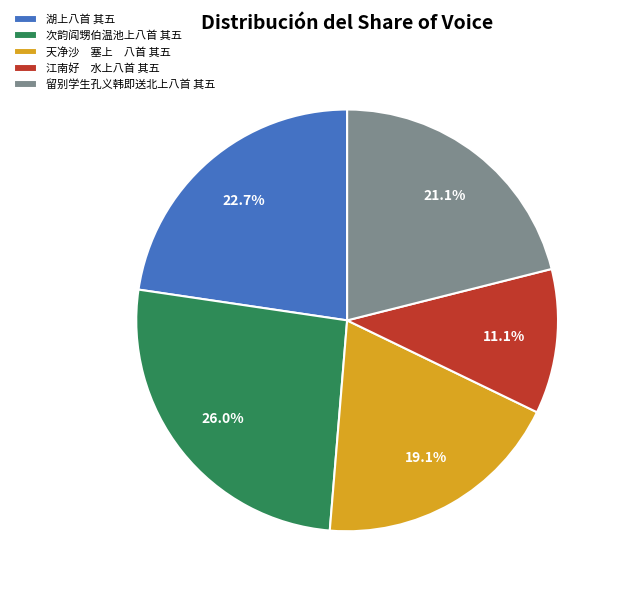

How many slices are in this pie chart?

5